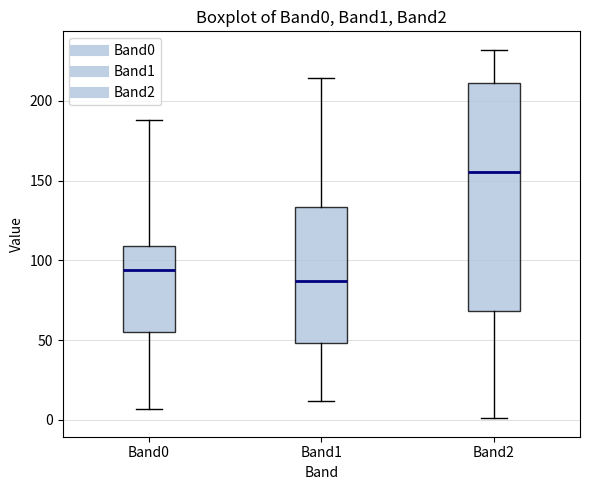

Reading left to right, read every box against the y-axis: the position of its median line, the range the box covers, and the ends of its whiskers. The values are not printed on the chart, so give them approximately, as read against the axis.

Band0: median 95, box 55 to 110, whiskers 5 to 190
Band1: median 85, box 50 to 135, whiskers 10 to 215
Band2: median 155, box 70 to 210, whiskers 0 to 230